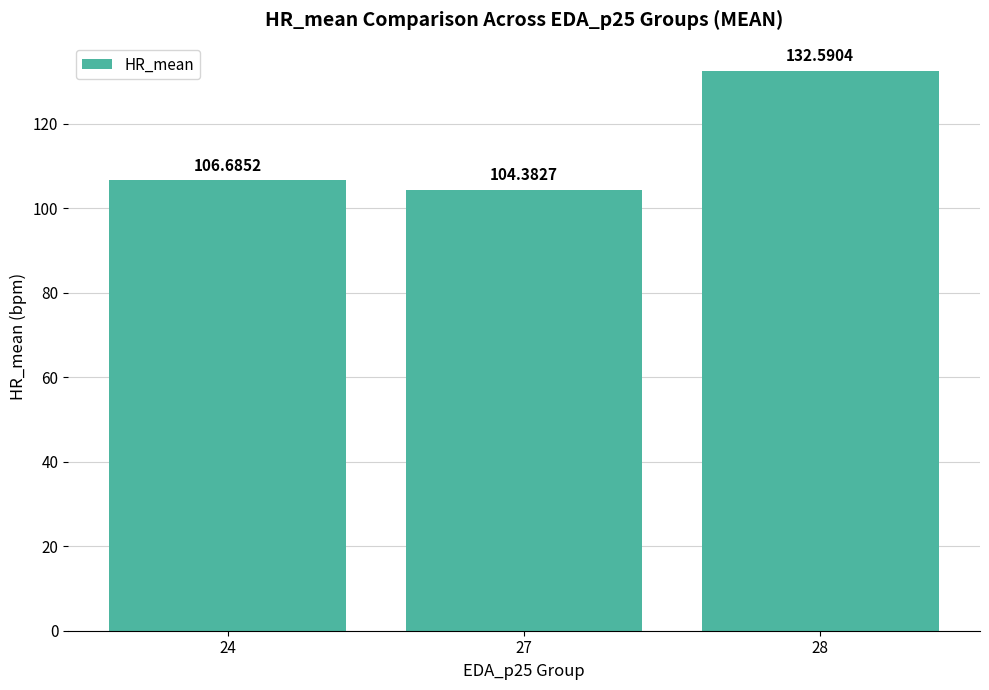

What is the change in value from 27 to 28?

+28.2